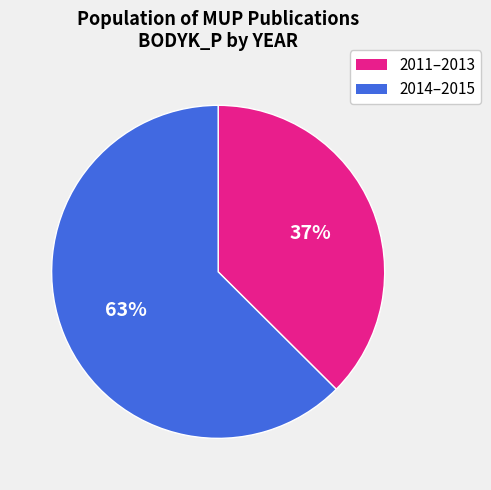

To the nearest percent, what is the combined percentage of 2011–2013 and 2014–2015?

100%